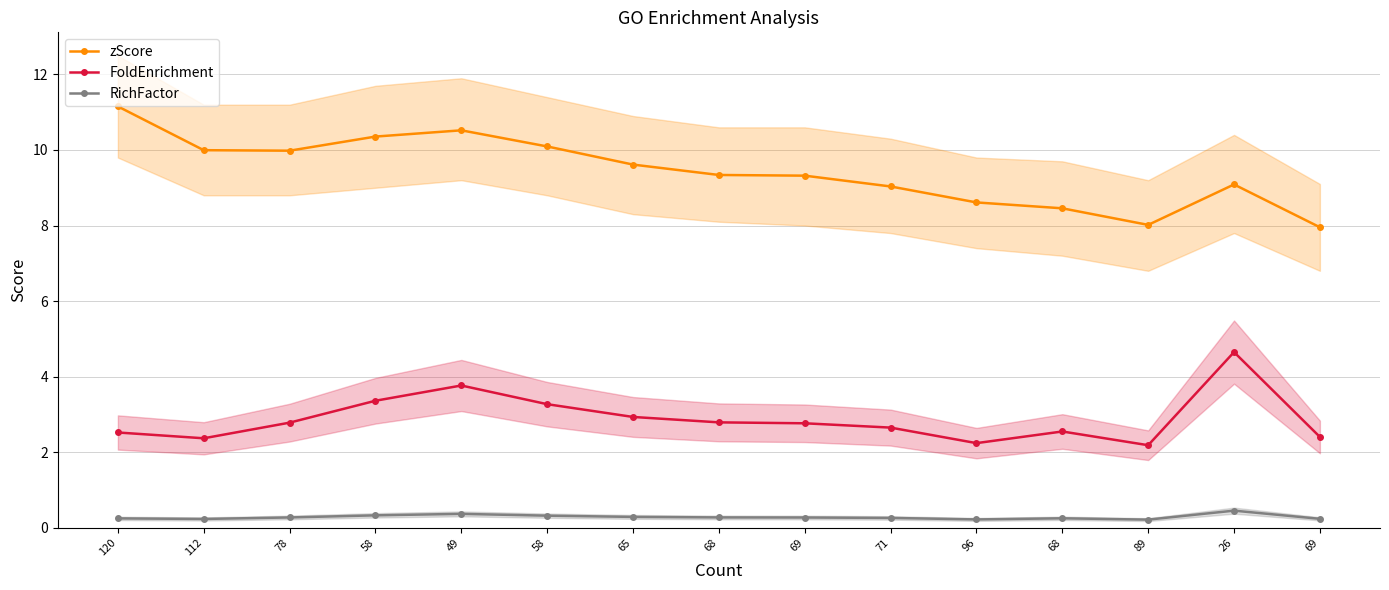

Is the value of FoldEnrichment at 112 greater than the value of zScore at 58?

No